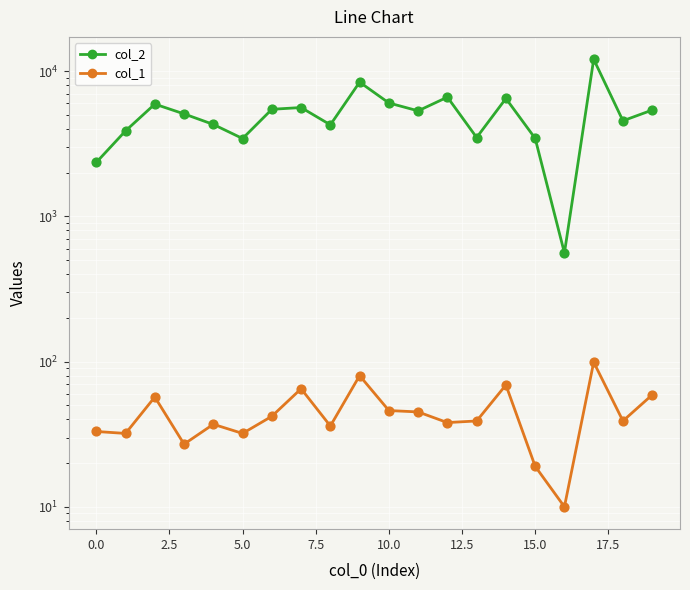

Which series reaches the maximum Y coordinate?

col_2